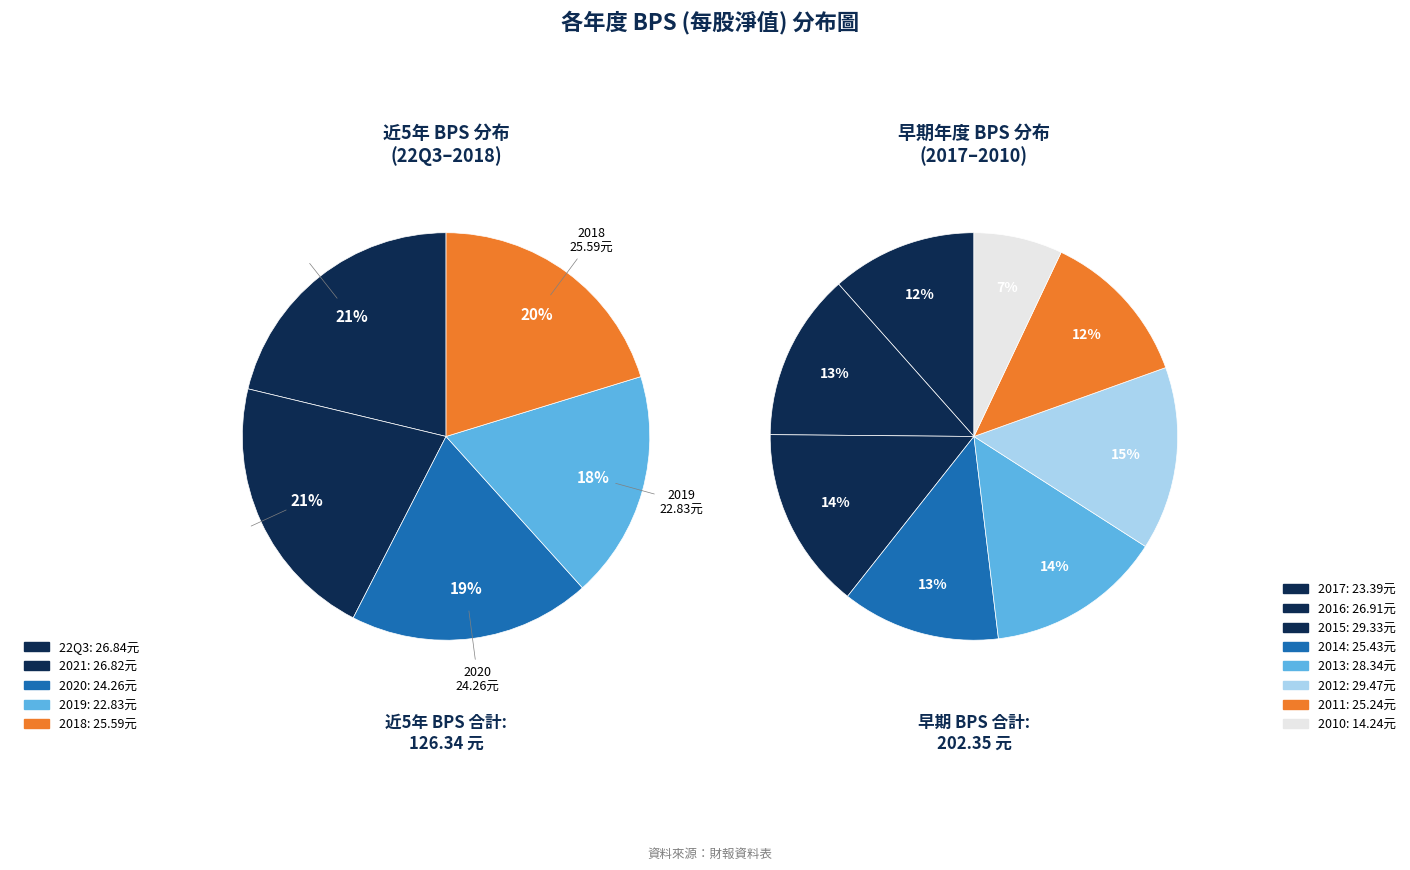

Do 2014 and 2021 together represent more than half of the pie?

No